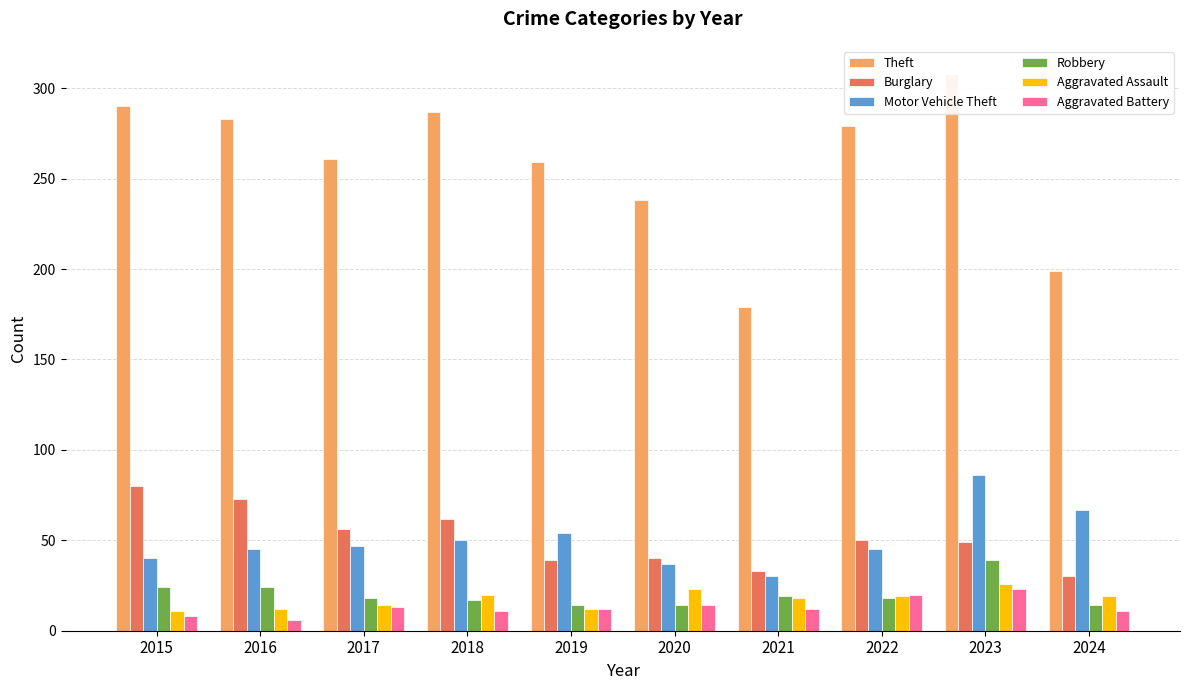

What is the difference between the maximum and minimum values in the Aggravated Battery series?

17